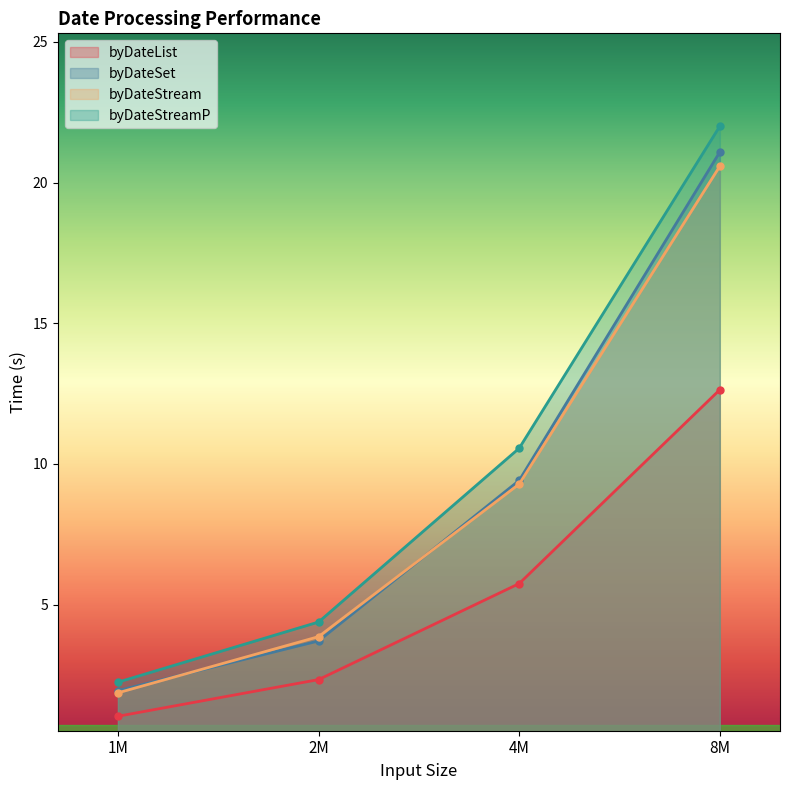

Does the chart have visible grid lines?

No